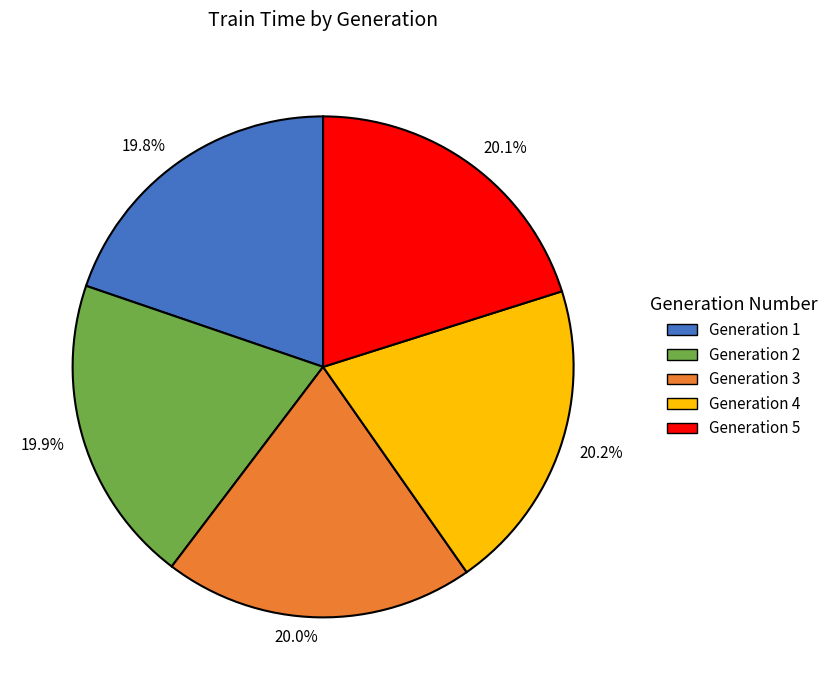

Is there any slice that represents more than half of the pie?

No